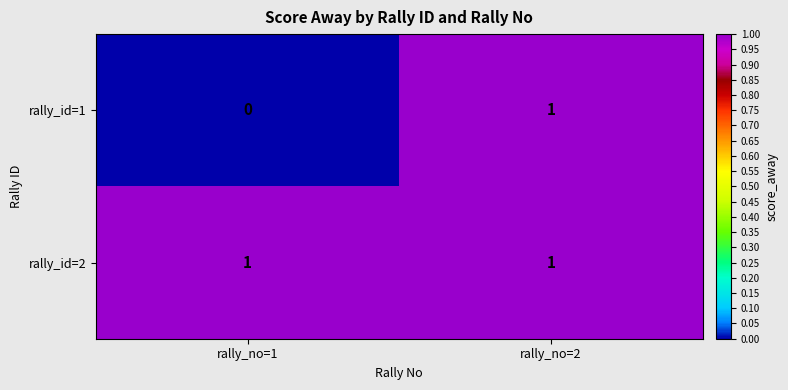

How many data points does each series have?

2